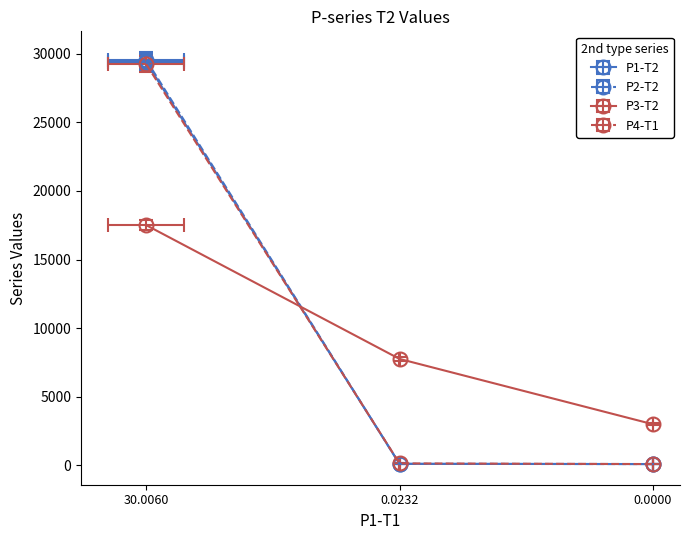

How many lines are shown in the chart?

4